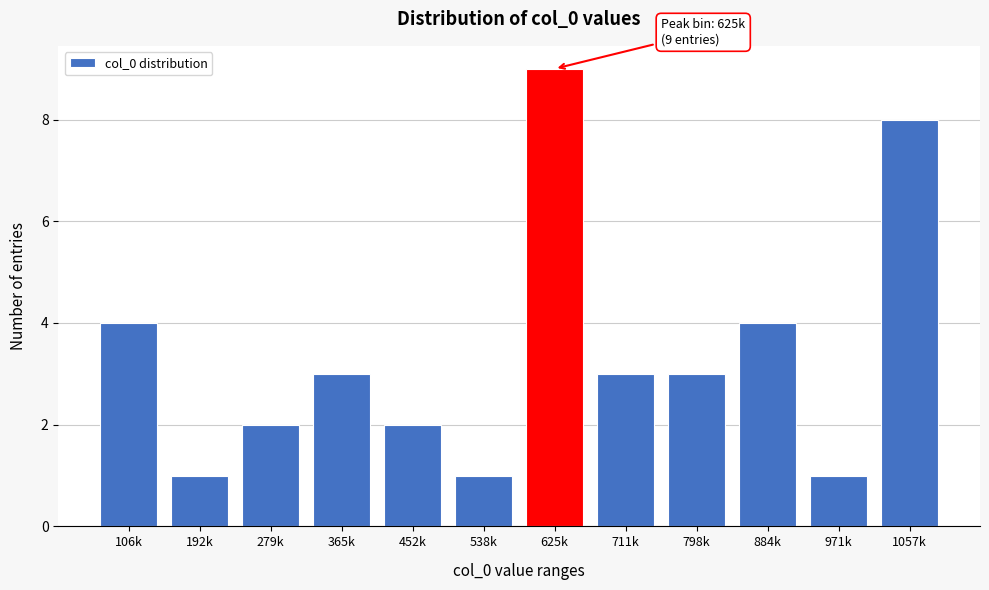

Reading right to left, list all the values displayed in this chart.

8	1	4	3	3	9	1	2	3	2	1	4